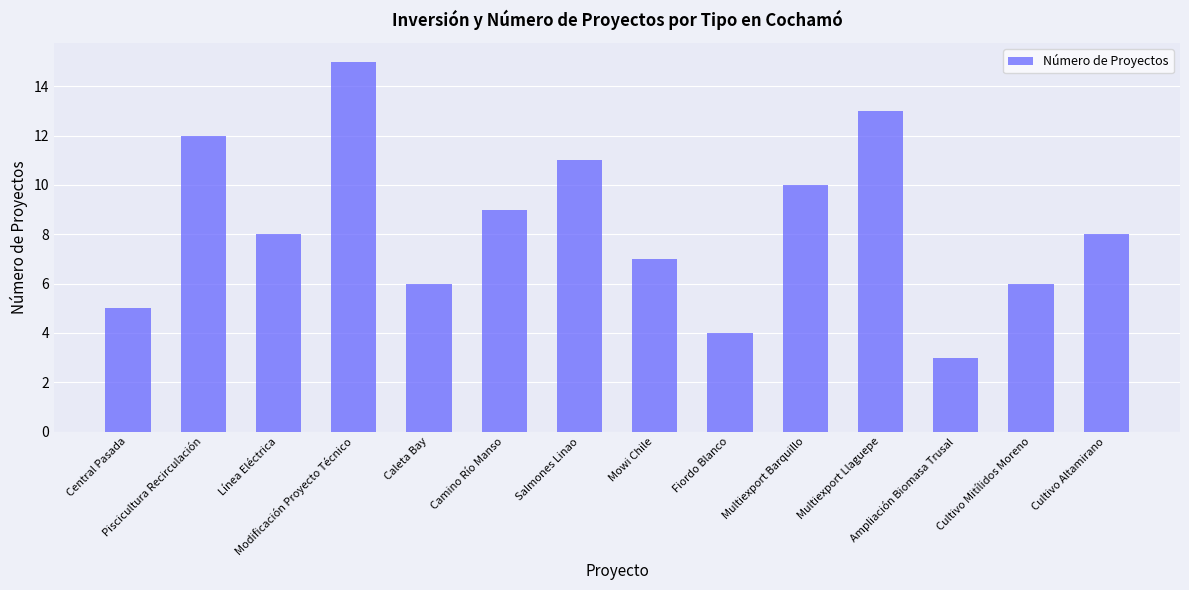

What is the average value?

8